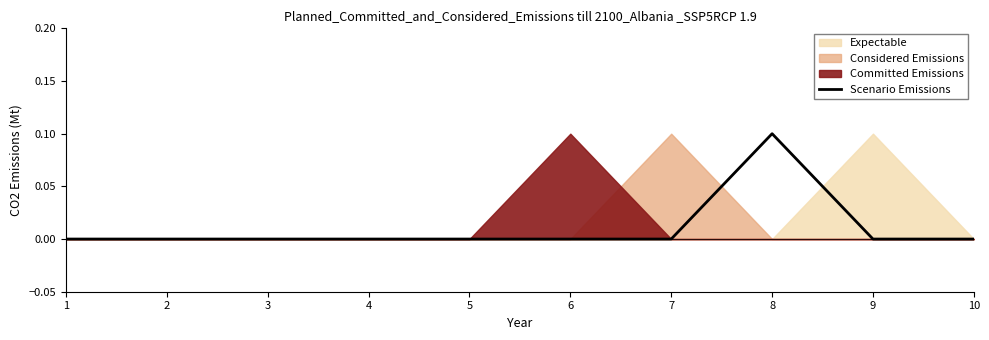

Is it true that Scenario Emissions equals 0.1 at 3?

False